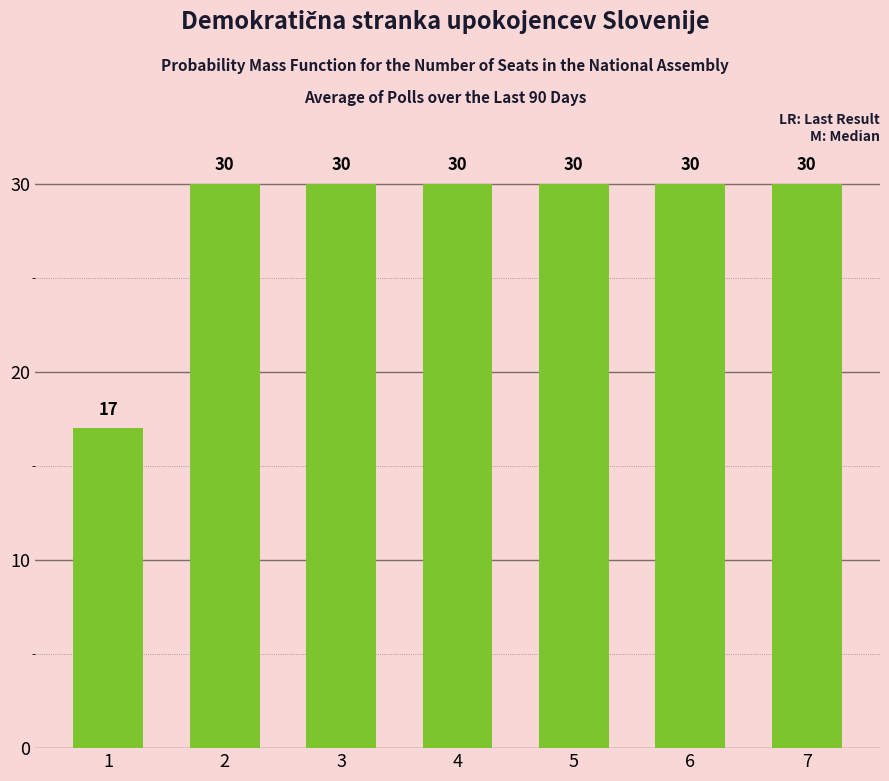

True or false: the data shows 30 at 7.

True